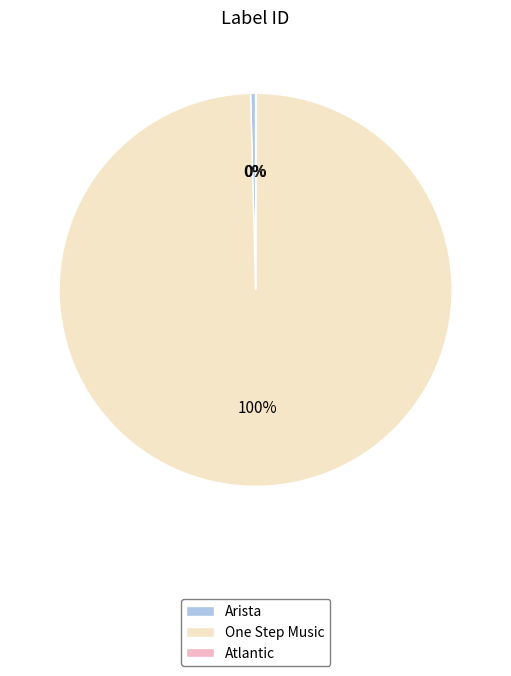

True or false: One Step Music accounts for 92% of the total.

False